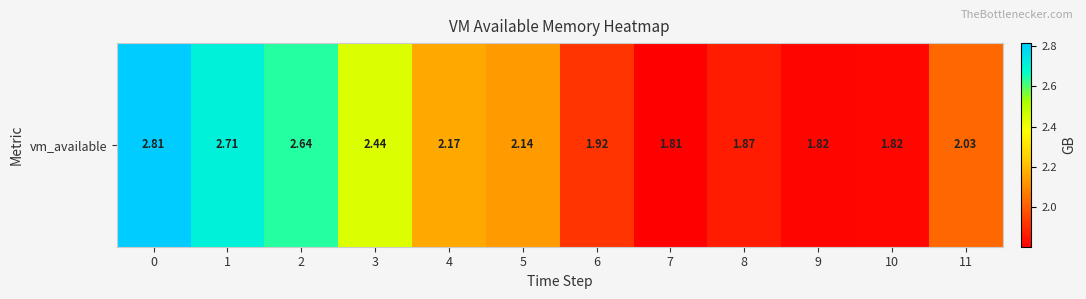

Reading left to right, what are all the values shown in this chart?

0=2.8	1=2.7	2=2.6	3=2.4	4=2.2	5=2.1	6=1.9	7=1.8	8=1.9	9=1.8	10=1.8	11=2.0